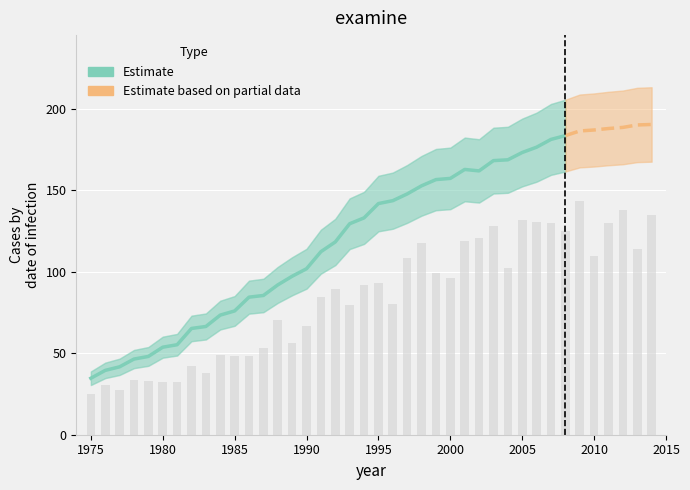

What is the maximum value shown in the chart?

190.3